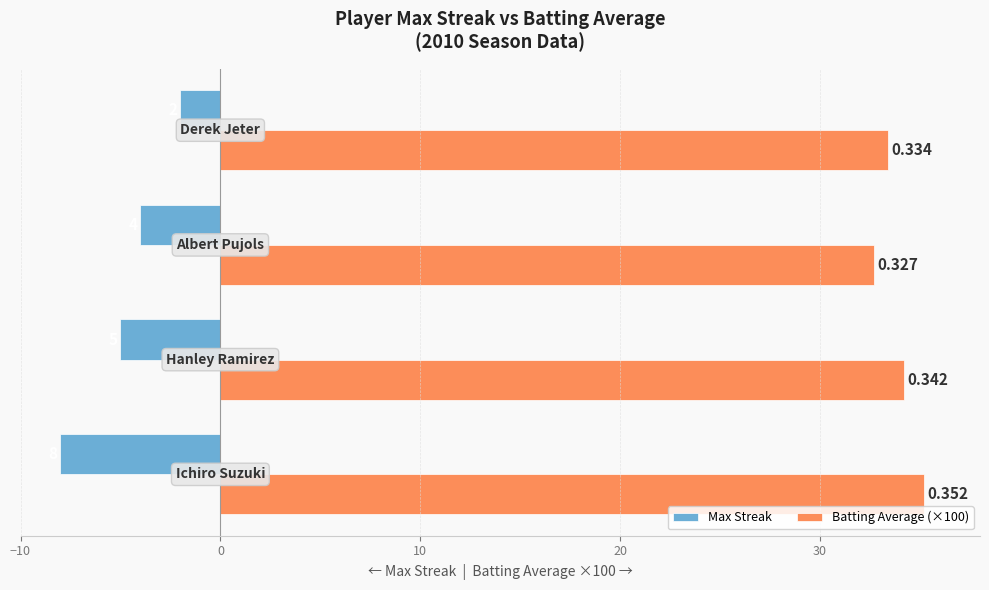

How many bars are there in each group?

2